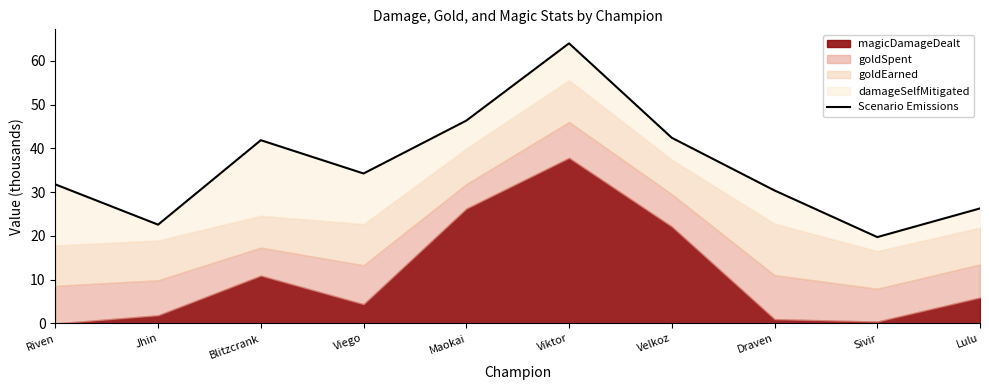

How many data points are above 34?

5